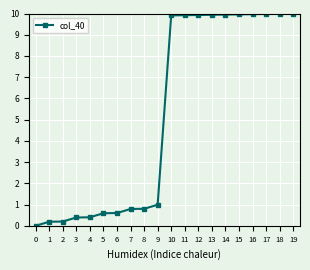

What is the average value?

5.2